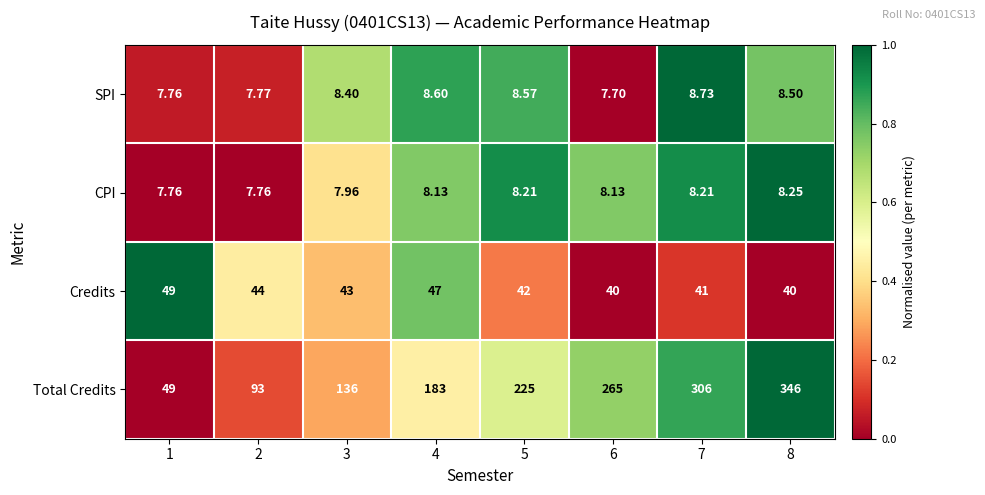

How many data points does each series have?

8